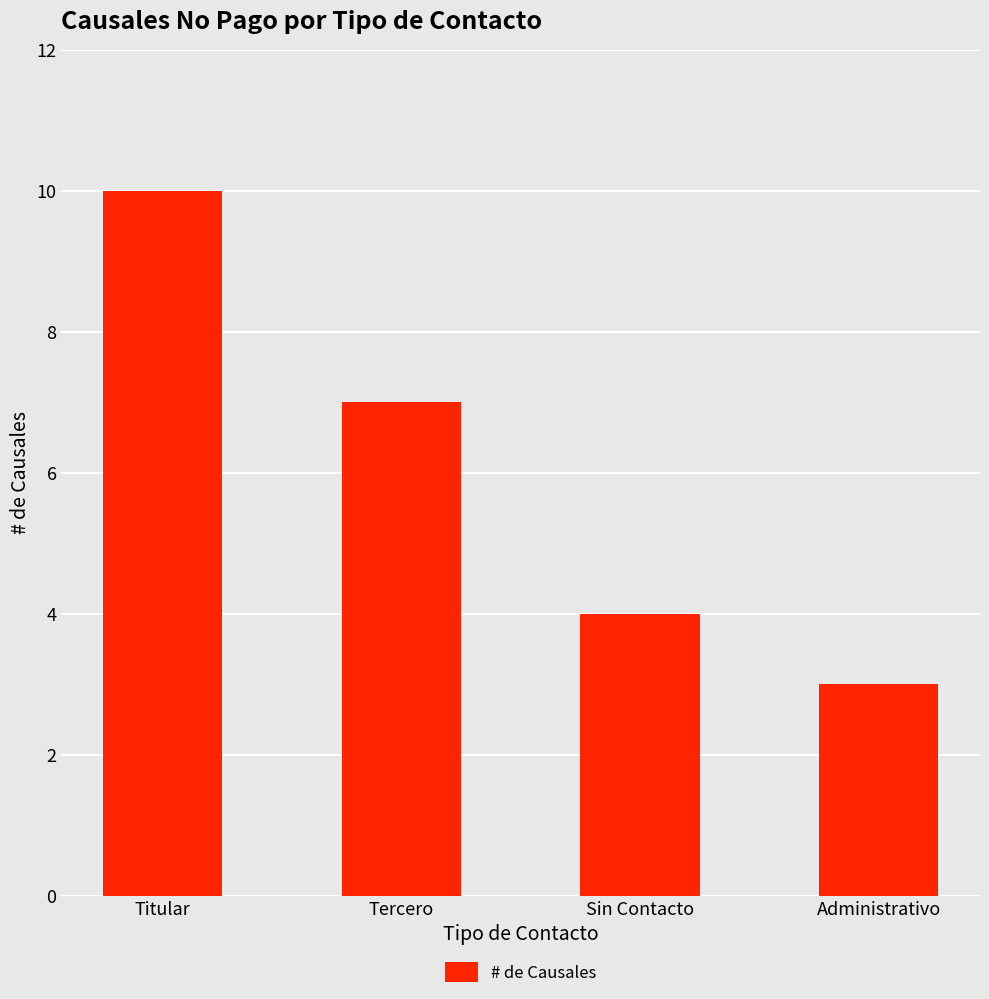

How many series are shown in this chart?

1